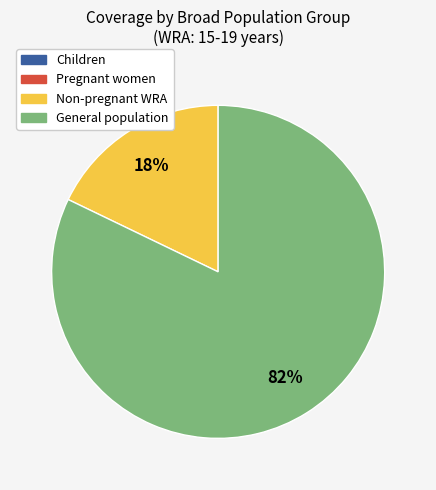

To the nearest percent, what is the difference between the largest and smallest slice percentages?

64%